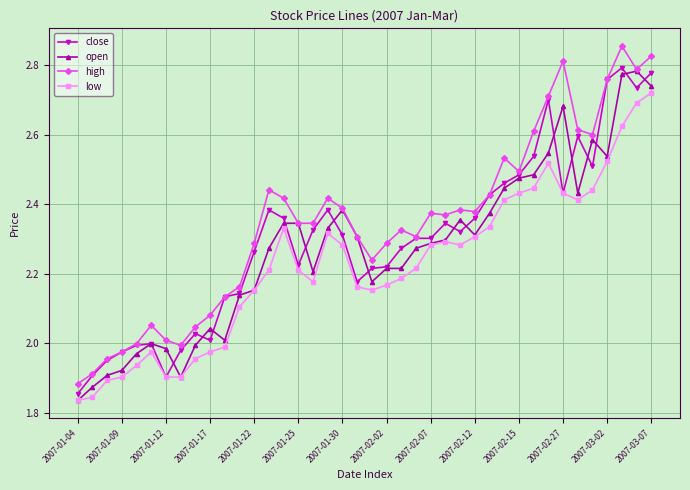

True or false: high has more than 2 interior local peaks.

True